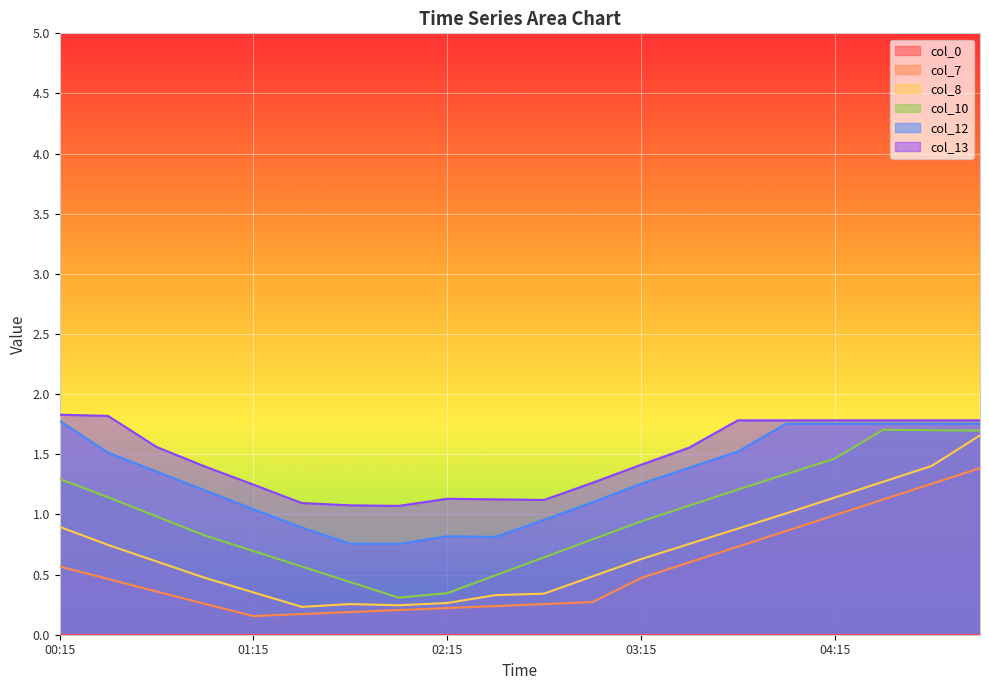

Reading left to right, transcribe all the data shown in this chart.

col_7: 00:15=0.6	00:30=0.5	00:45=0.4	01:00=0.3	01:15=0.2	01:30=0.2	01:45=0.2	02:00=0.2	02:15=0.2	02:30=0.2	02:45=0.3	03:00=0.3	03:15=0.5	03:30=0.6	03:45=0.7	04:00=0.9	04:15=1.0	04:30=1.1	04:45=1.3	05:00=1.4
col_8: 00:15=0.9	00:30=0.7	00:45=0.6	01:00=0.5	01:15=0.4	01:30=0.2	01:45=0.3	02:00=0.2	02:15=0.3	02:30=0.3	02:45=0.3	03:00=0.5	03:15=0.6	03:30=0.8	03:45=0.9	04:00=1.0	04:15=1.1	04:30=1.3	04:45=1.4	05:00=1.7
col_10: 00:15=1.3	00:30=1.1	00:45=1.0	01:00=0.8	01:15=0.7	01:30=0.6	01:45=0.4	02:00=0.3	02:15=0.3	02:30=0.5	02:45=0.6	03:00=0.8	03:15=0.9	03:30=1.1	03:45=1.2	04:00=1.3	04:15=1.5	04:30=1.7	04:45=1.7	05:00=1.7
col_12: 00:15=1.8	00:30=1.5	00:45=1.4	01:00=1.2	01:15=1.0	01:30=0.9	01:45=0.8	02:00=0.8	02:15=0.8	02:30=0.8	02:45=1.0	03:00=1.1	03:15=1.3	03:30=1.4	03:45=1.5	04:00=1.8	04:15=1.8	04:30=1.8	04:45=1.8	05:00=1.8
col_13: 00:15=1.8	00:30=1.8	00:45=1.6	01:00=1.4	01:15=1.2	01:30=1.1	01:45=1.1	02:00=1.1	02:15=1.1	02:30=1.1	02:45=1.1	03:00=1.3	03:15=1.4	03:30=1.6	03:45=1.8	04:00=1.8	04:15=1.8	04:30=1.8	04:45=1.8	05:00=1.8